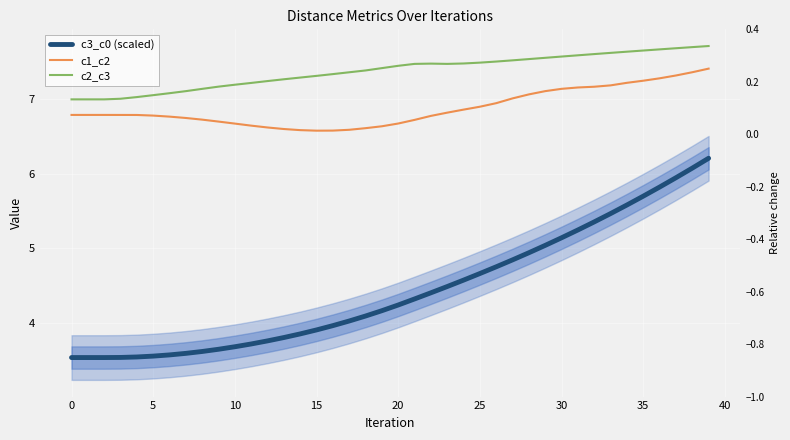

What is the sum of all c2_c3 values?

295.1